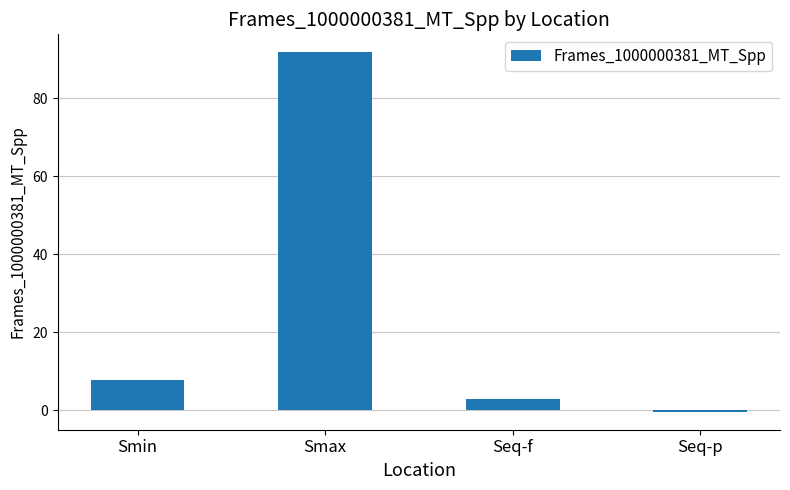

Which category has the highest value across all series?

Smax